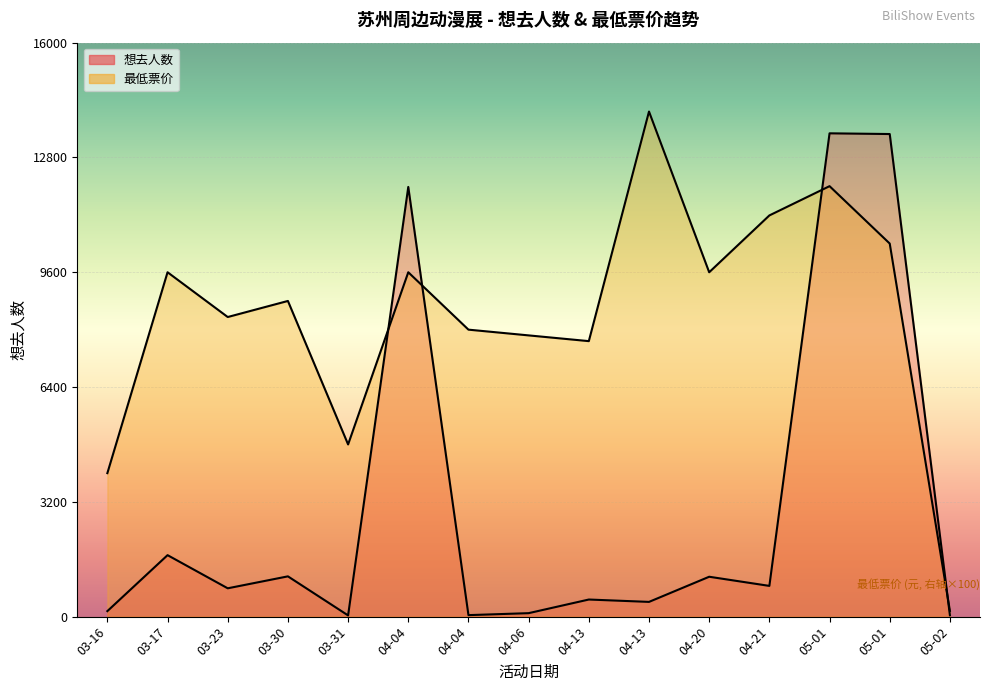

How many values in the 想去人数 series are below 790?

7